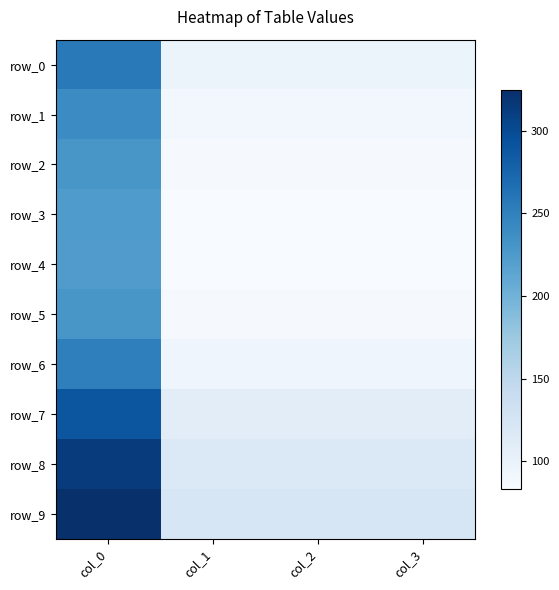

Reading left to right, what are all the values shown in this chart?

row_0: 256.5	95.8	95.8	95.8
row_1: 239.7	89.5	89.5	89.5
row_2: 228.7	85.4	85.4	85.4
row_3: 224.1	83.7	83.7	83.7
row_4: 223.3	83.4	83.4	83.4
row_5: 228.7	85.4	85.4	85.4
row_6: 250.9	93.7	93.7	93.7
row_7: 289.1	107.9	107.9	107.9
row_8: 314.1	117.3	117.3	117.3
row_9: 324.7	121.2	121.2	121.2